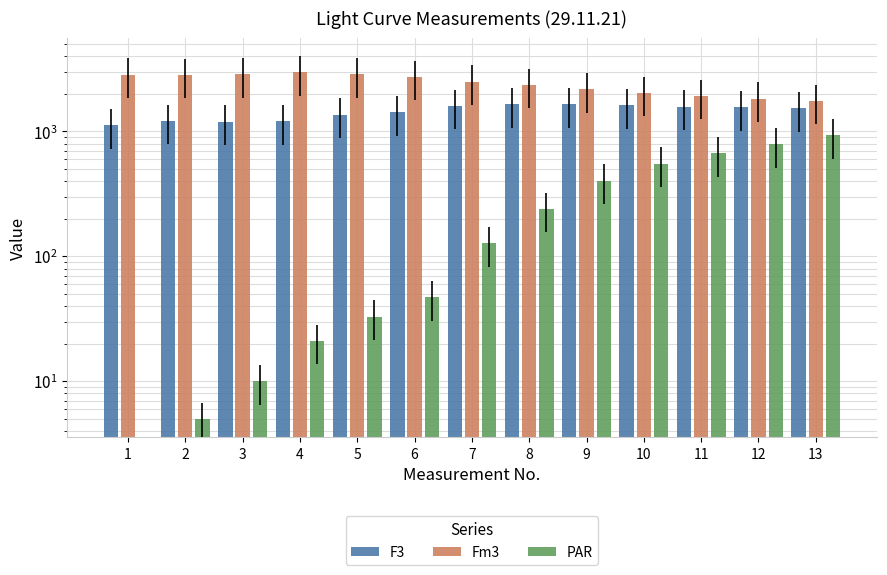

How many values in PAR are above zero?

12